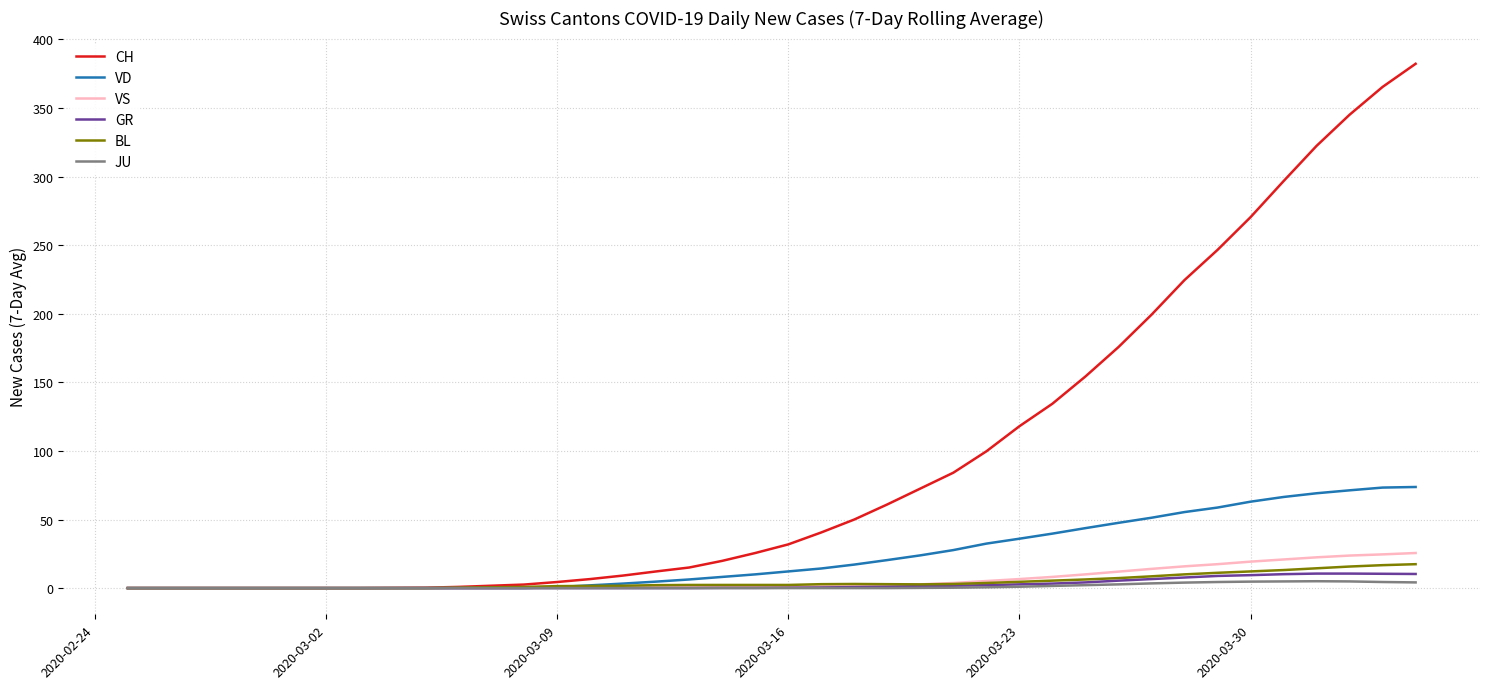

What is the maximum value shown in the chart?

382.3